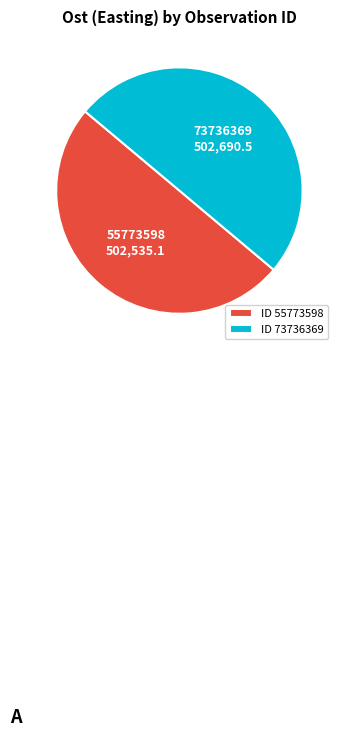

Approximately how many times larger is the value at ID 55773598 compared to ID 73736369?

1.0